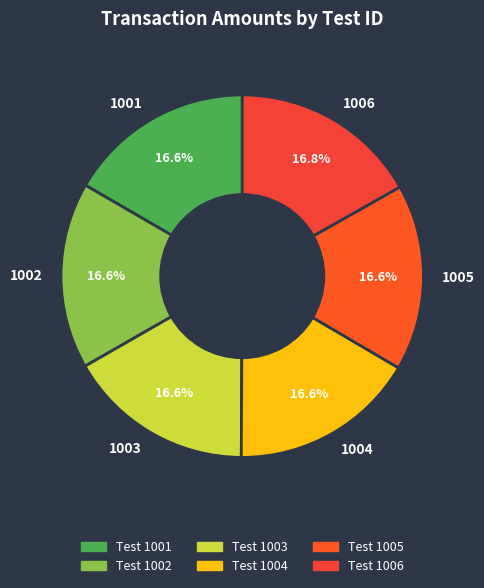

Is the sum of 1004 and 1006 greater than half?

No